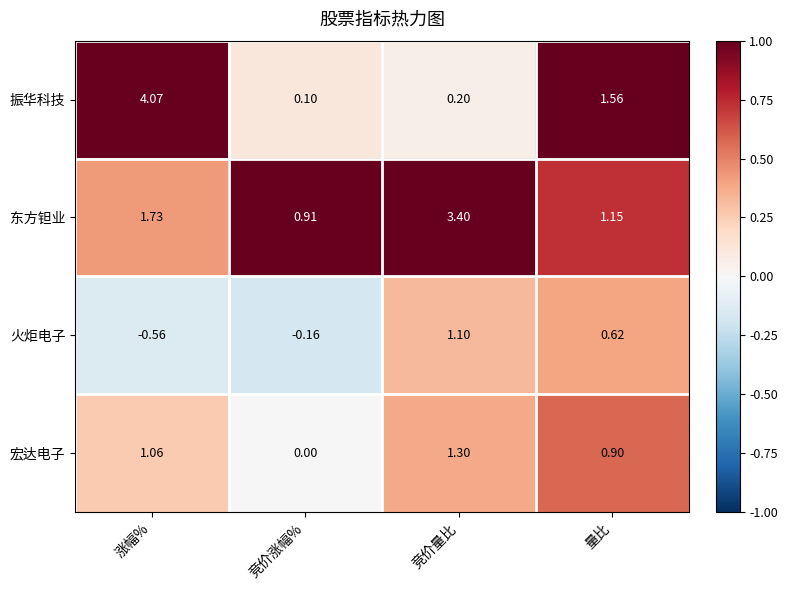

At 竞价涨幅%, list the series in order from smallest to largest.

火炬电子, 宏达电子, 振华科技, 东方钽业